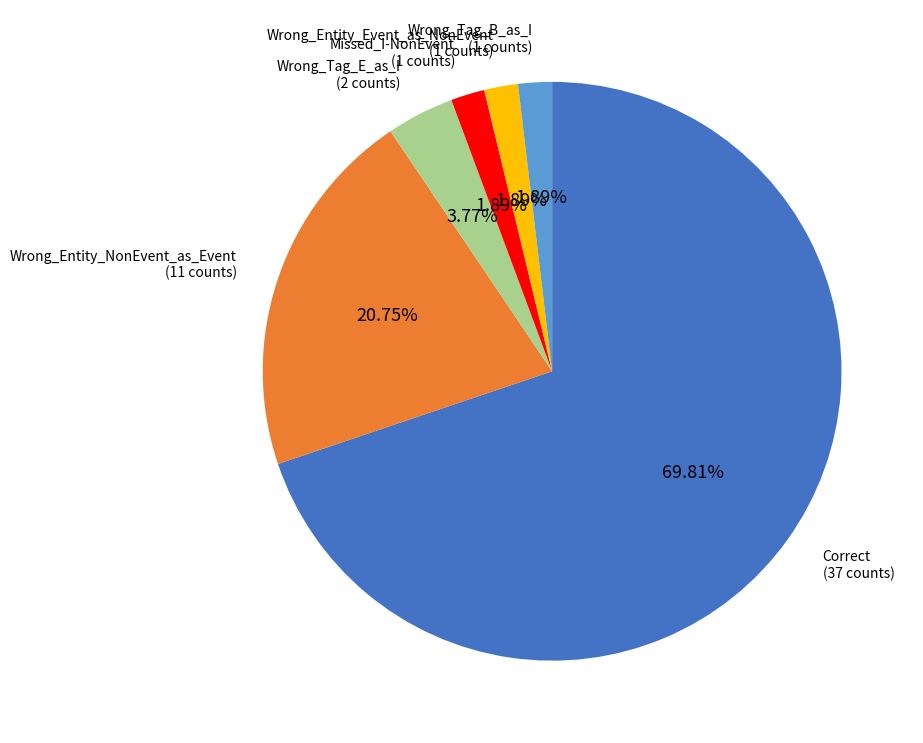

Does any single category account for the majority?

Yes